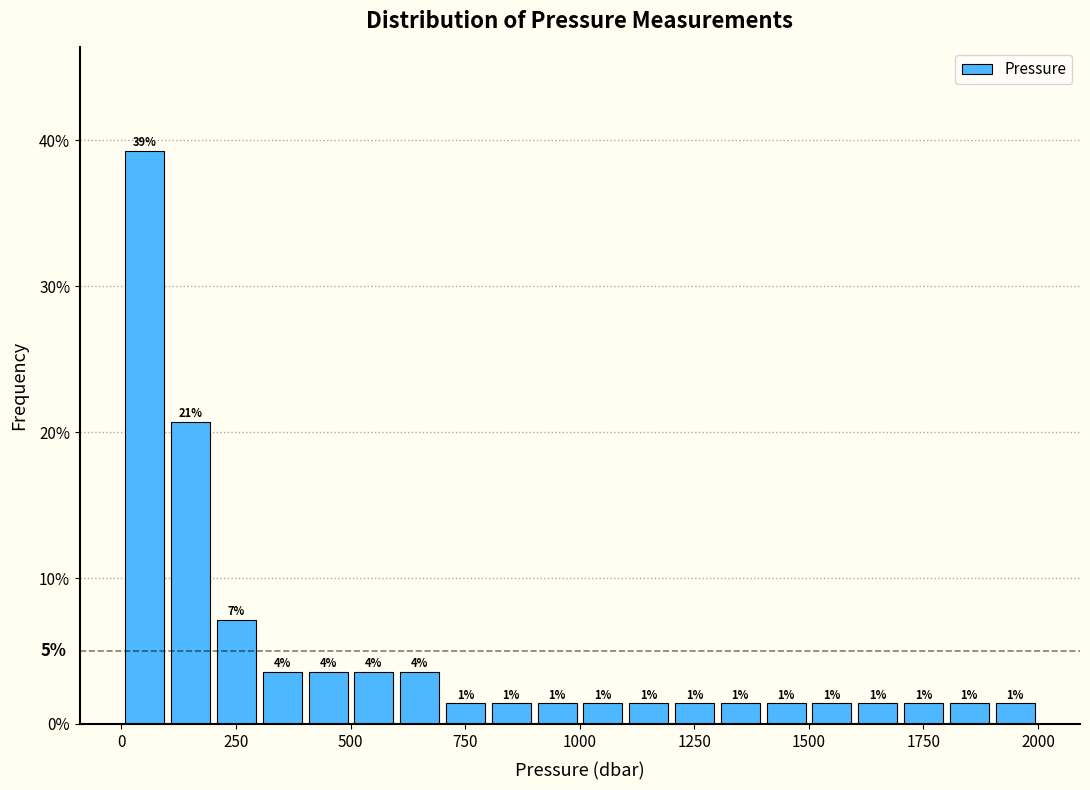

Read against the x-axis, roughly where is the centre of the tallest bar?

50